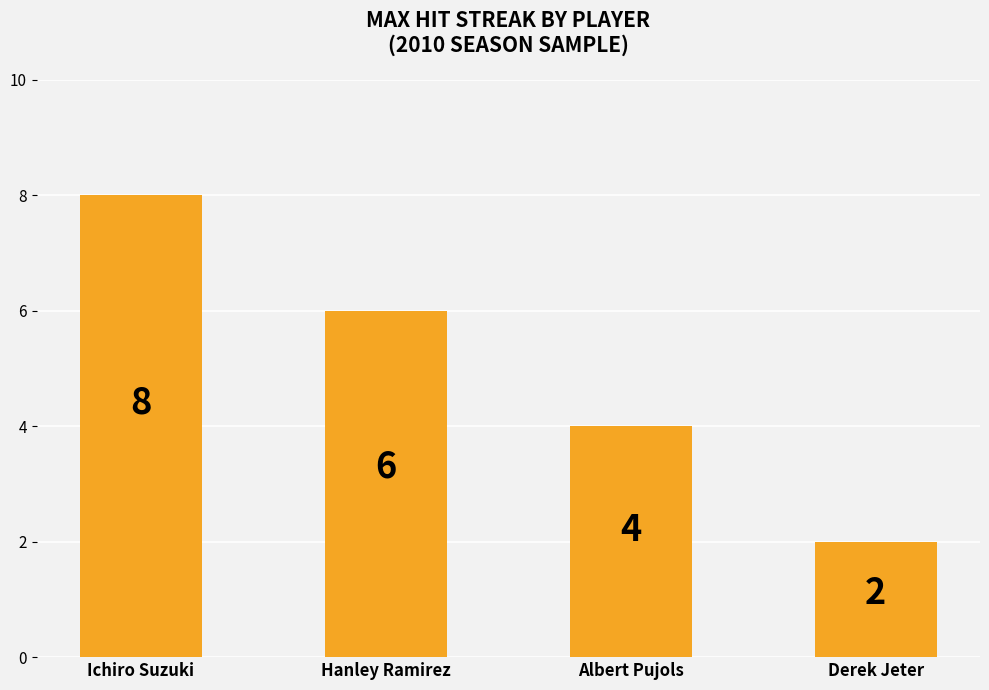

What is the change in value from Ichiro Suzuki to Hanley Ramirez?

-2